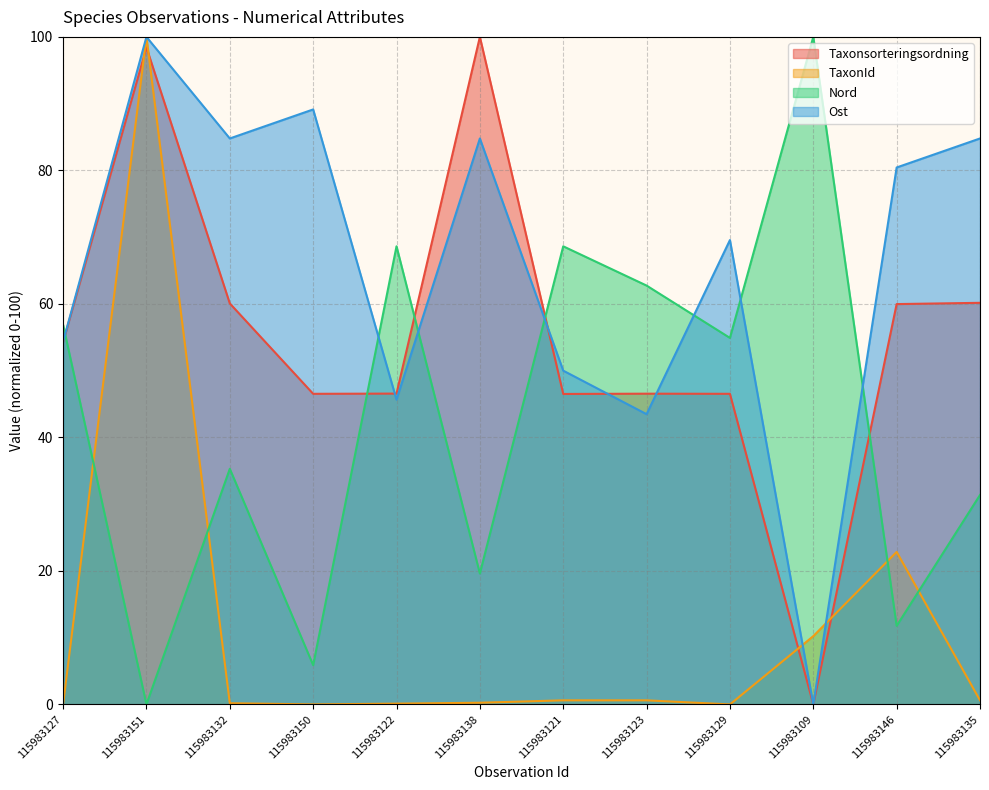

Which series ends up on top after the final intersection of Nord and TaxonId?

Nord